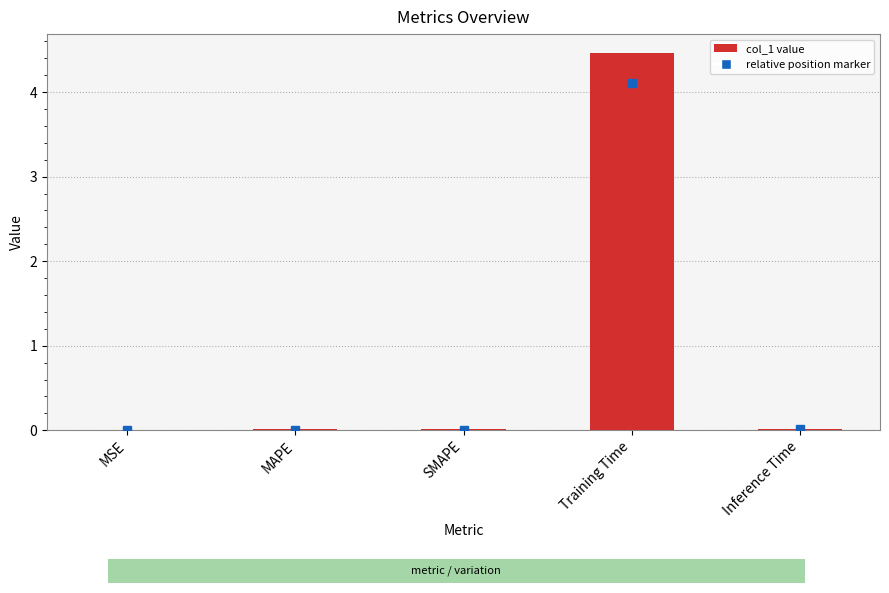

Is it true that the value at Training Time is 4.5?

True